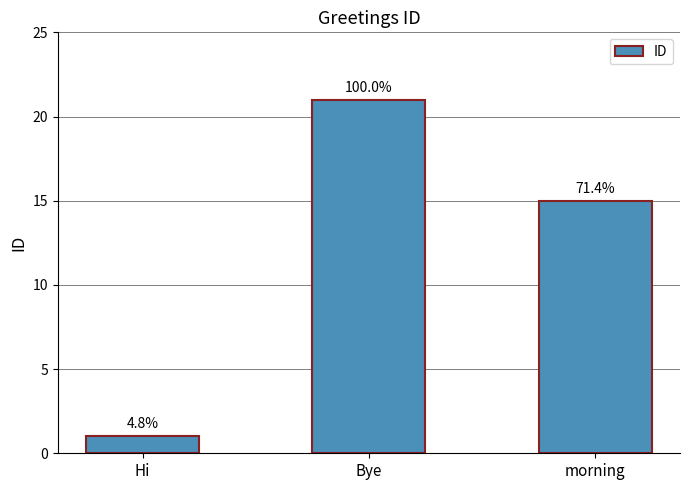

At which label does the data first exceed 15?

Bye